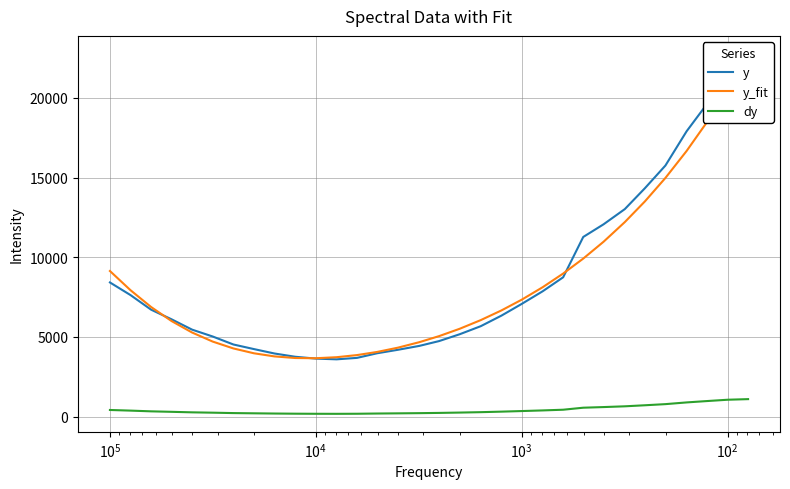

In y, how many points are lower than both neighbors (excluding endpoints)?

1